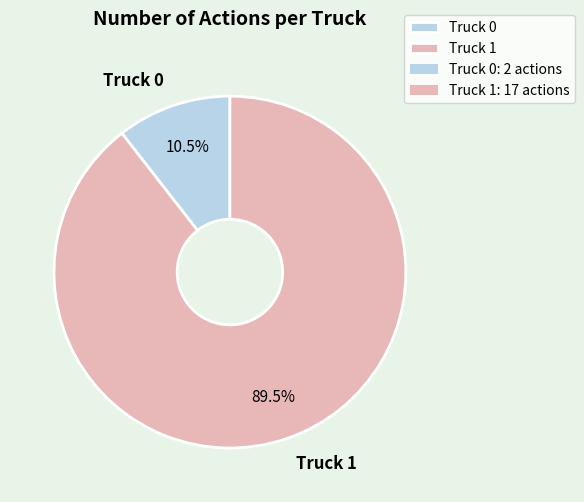

To the nearest percent, what is the average slice percentage?

50%